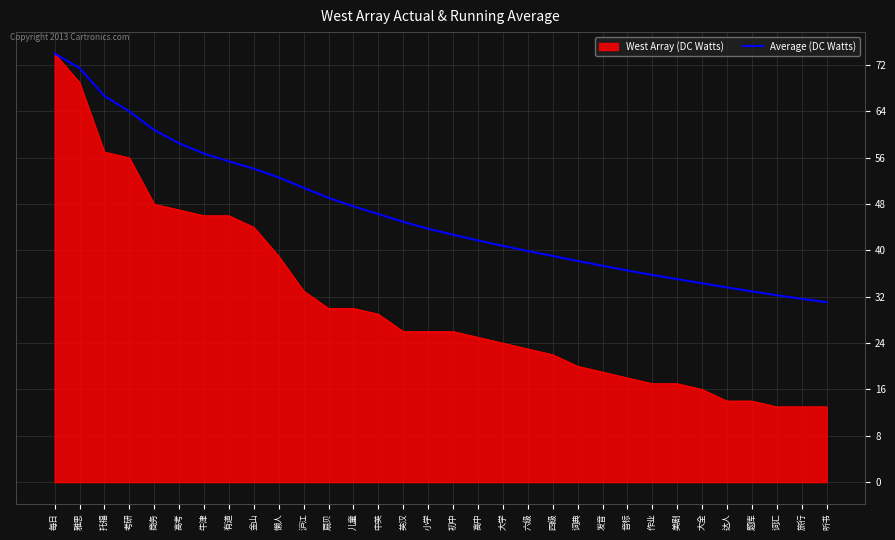

True or false: Average (DC Watts) has a value of 22.9 at 六级.

False